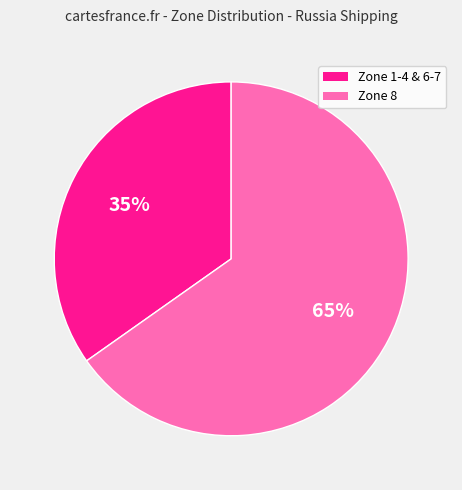

To the nearest percent, what is the combined percentage of Zone 1-4 & 6-7 and Zone 8?

100%